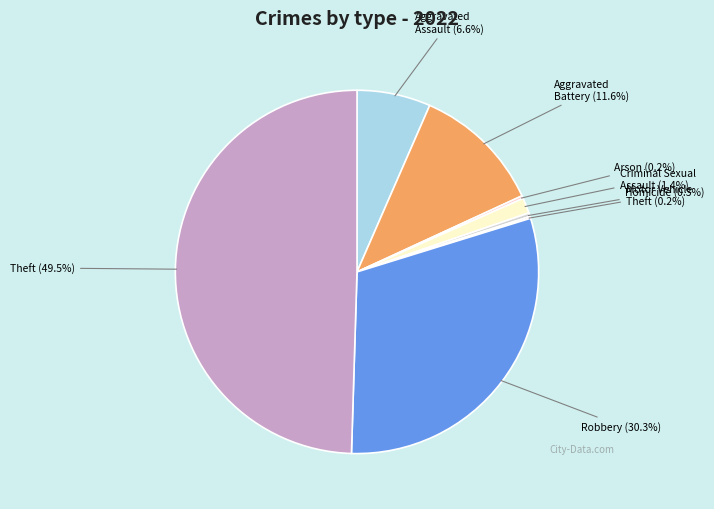

Between Robbery and Homicide, which is larger?

Robbery